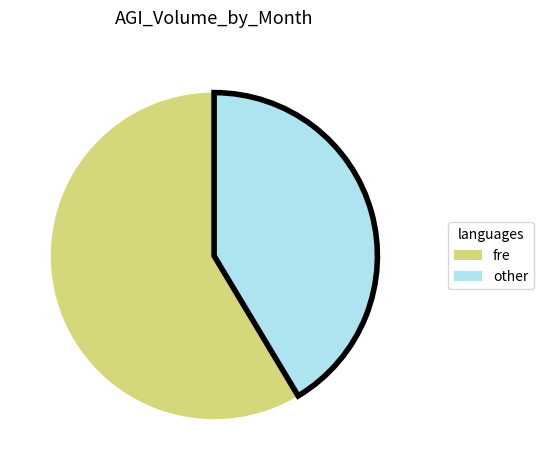

How many slices are in this pie chart?

2